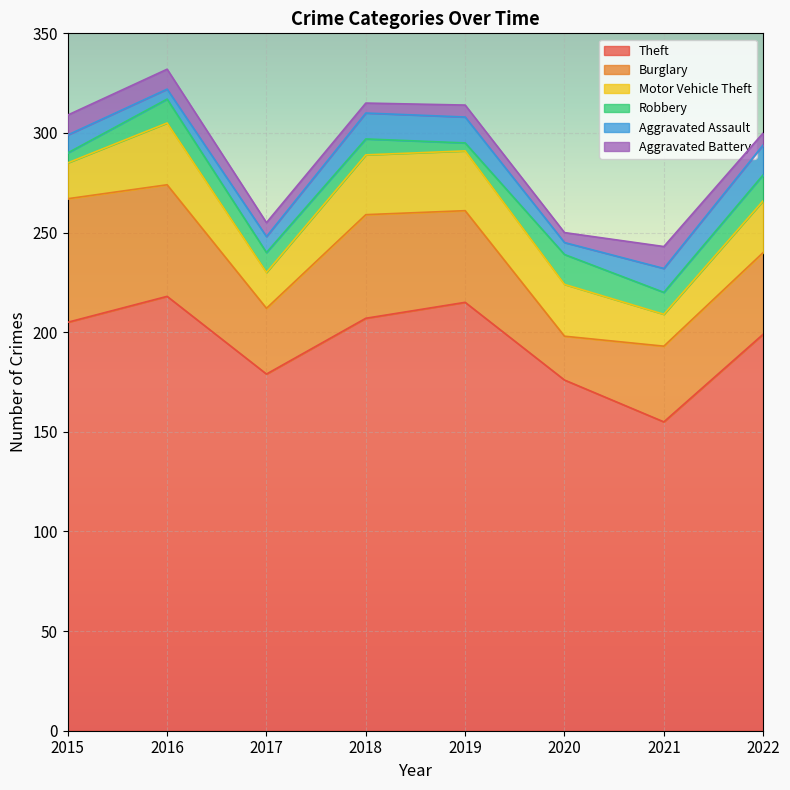

What is the sum of the Theft values at 2019 and 2017?

394